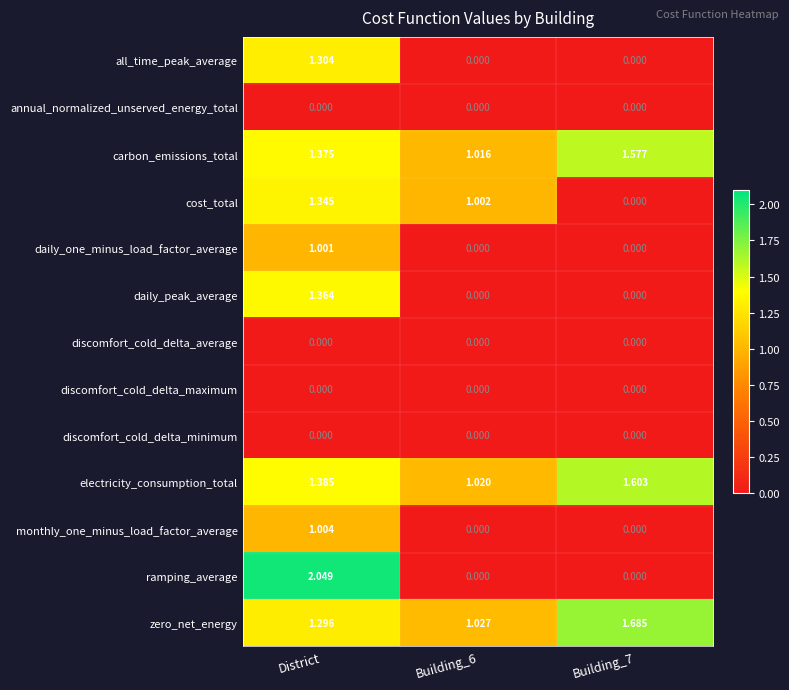

At which category is the sum across all series the highest?

District